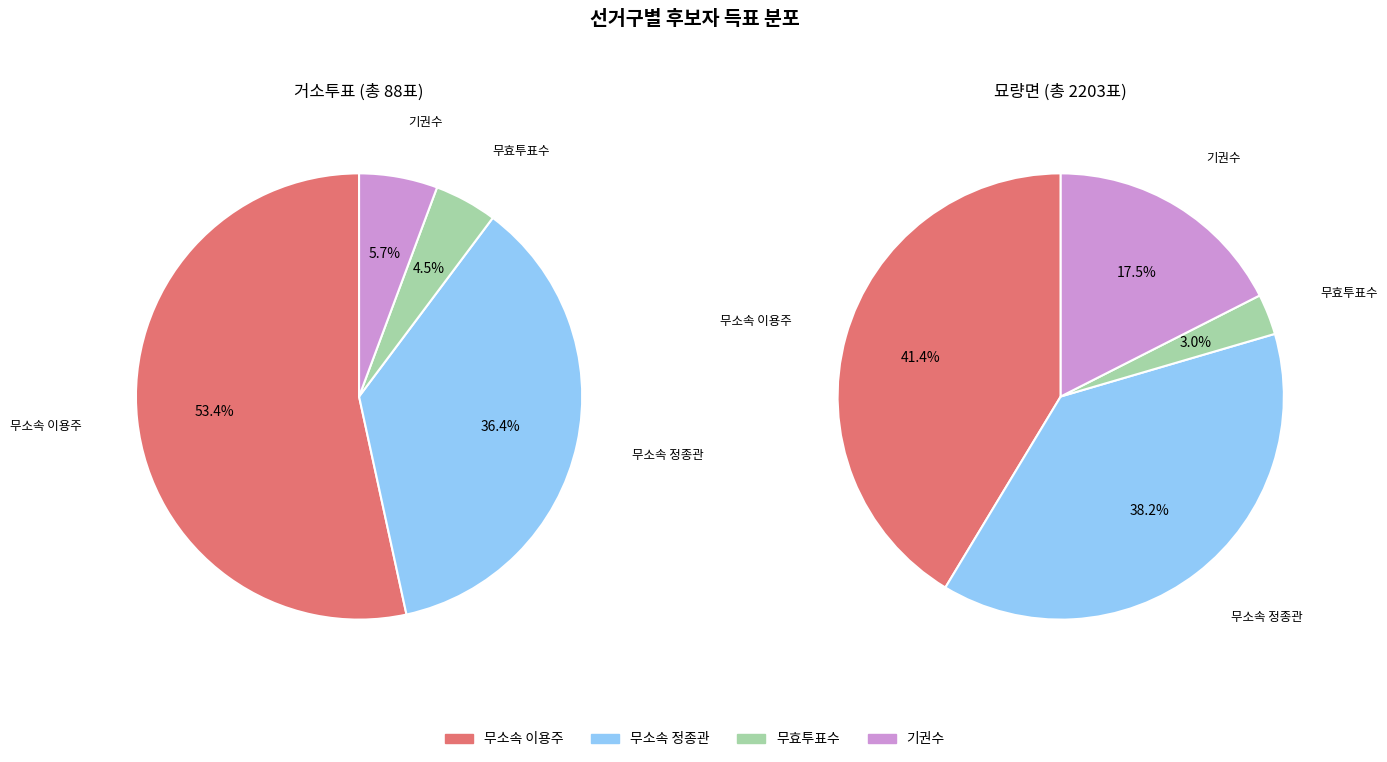

What is the spread (max minus min) of values at 묘량면?

846